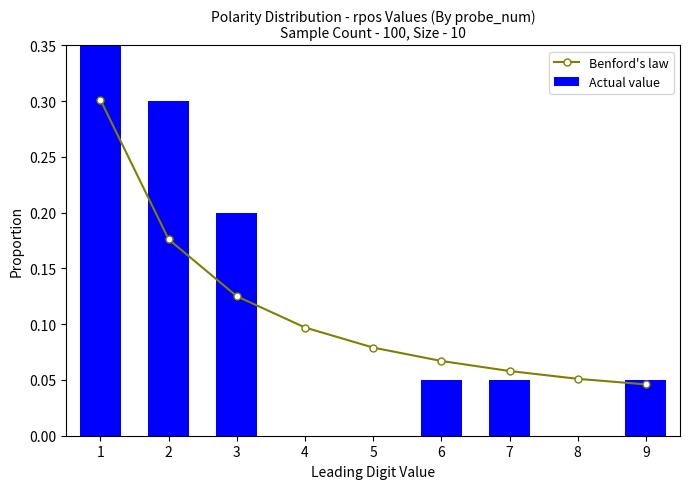

What is the total value across all series at 5?

0.1